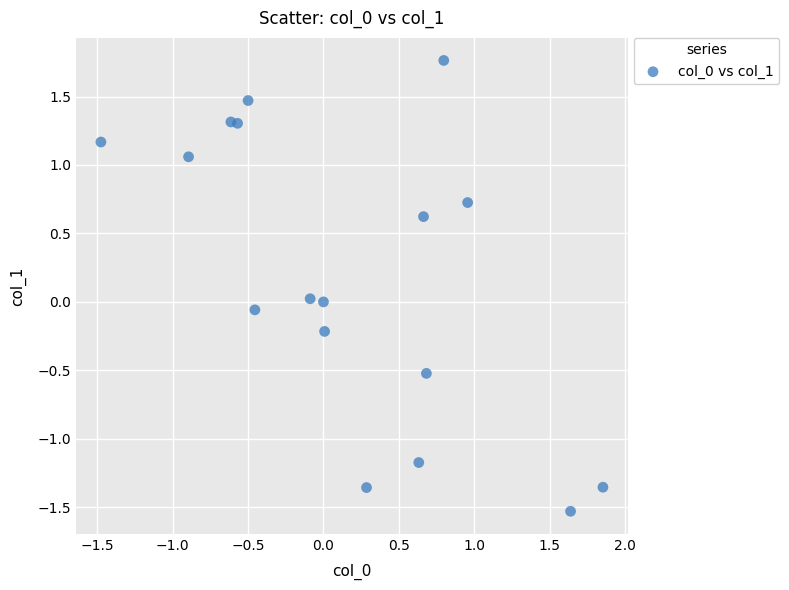

What is the range of Y values (max minus min)?

3.3